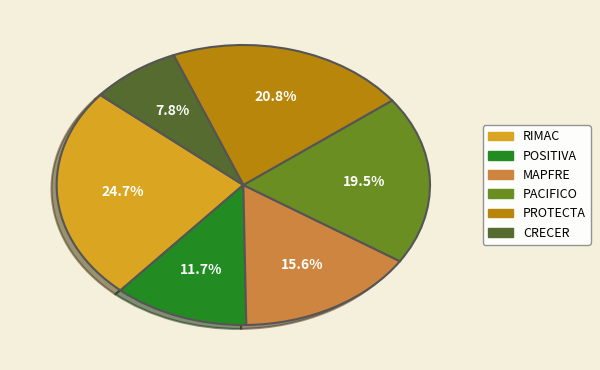

To the nearest percent, what is the difference between the CRECER and RIMAC slice percentages?

17%